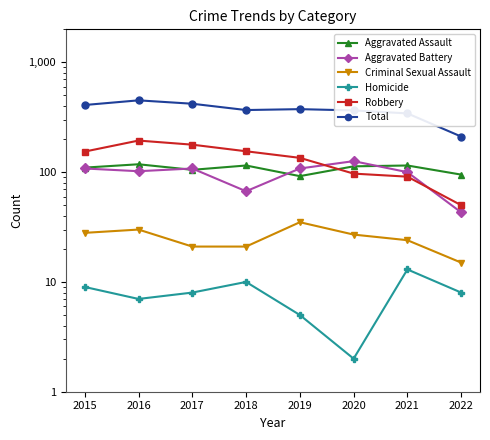

Reading left to right, extract all data points from this chart.

Aggravated Assault: 2015=110	2016=118	2017=105	2018=115	2019=92	2020=113	2021=115	2022=95
Aggravated Battery: 2015=108	2016=102	2017=108	2018=67	2019=108	2020=126	2021=100	2022=43
Criminal Sexual Assault: 2015=28	2016=30	2017=21	2018=21	2019=35	2020=27	2021=24	2022=15
Homicide: 2015=9	2016=7	2017=8	2018=10	2019=5	2020=2	2021=13	2022=8
Robbery: 2015=154	2016=194	2017=178	2018=155	2019=135	2020=97	2021=91	2022=50
Total: 2015=409	2016=451	2017=420	2018=368	2019=375	2020=365	2021=343	2022=211